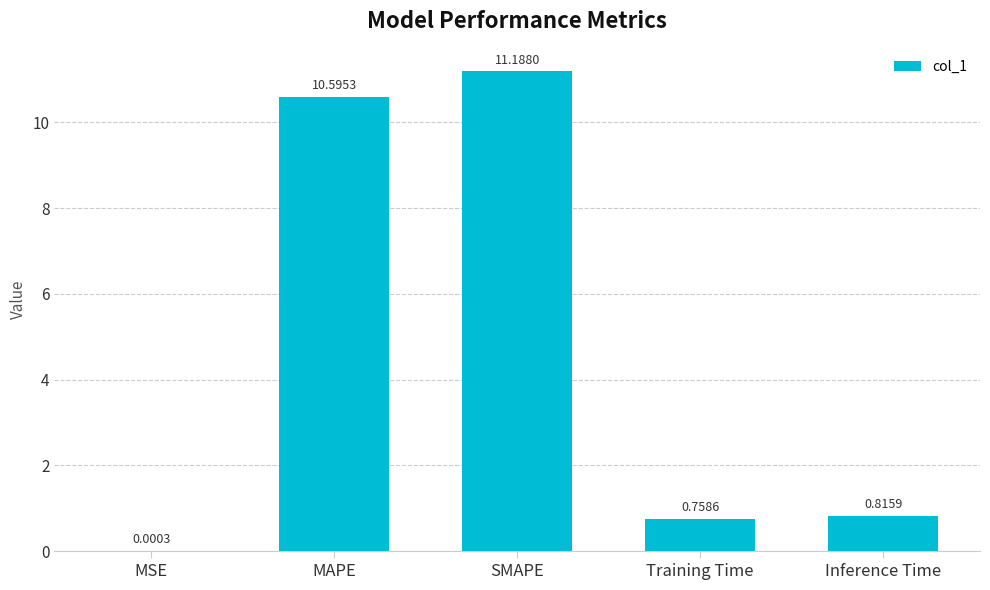

At which label is the value closest to 5?

Inference Time